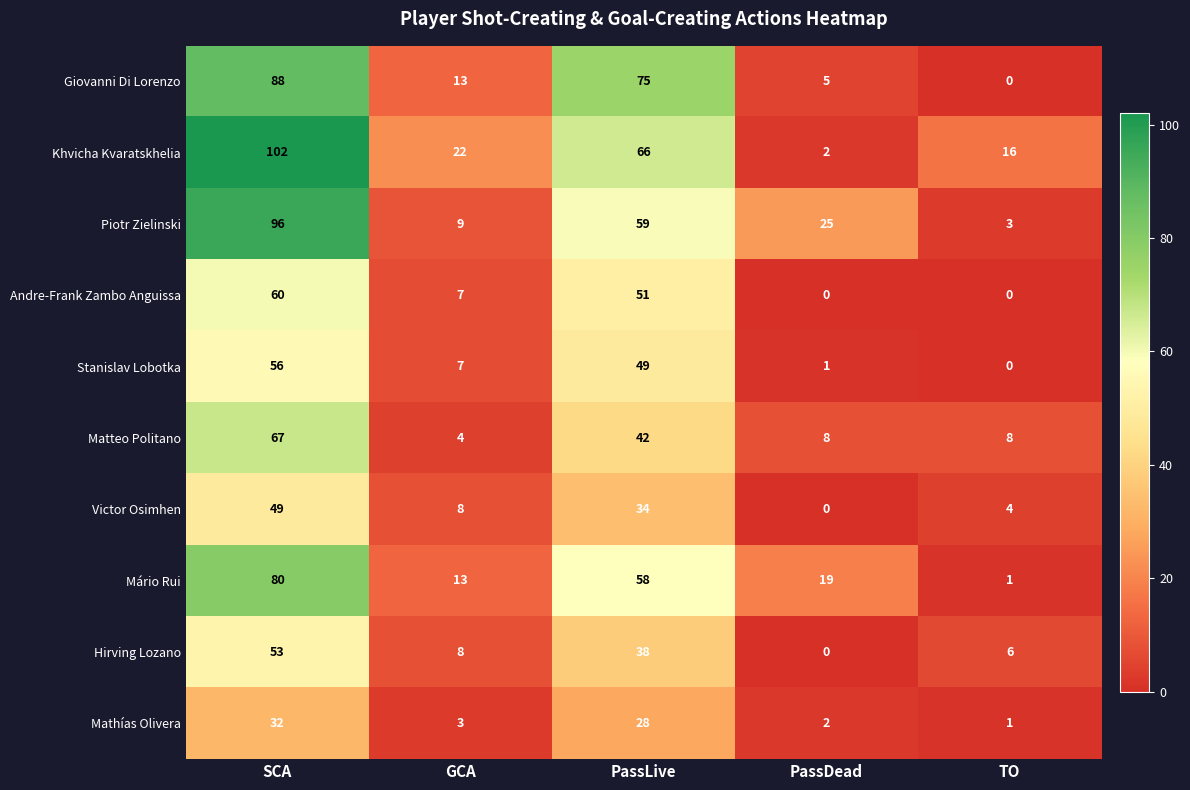

True or false: Stanislav Lobotka has a value of 1 at PassDead.

True